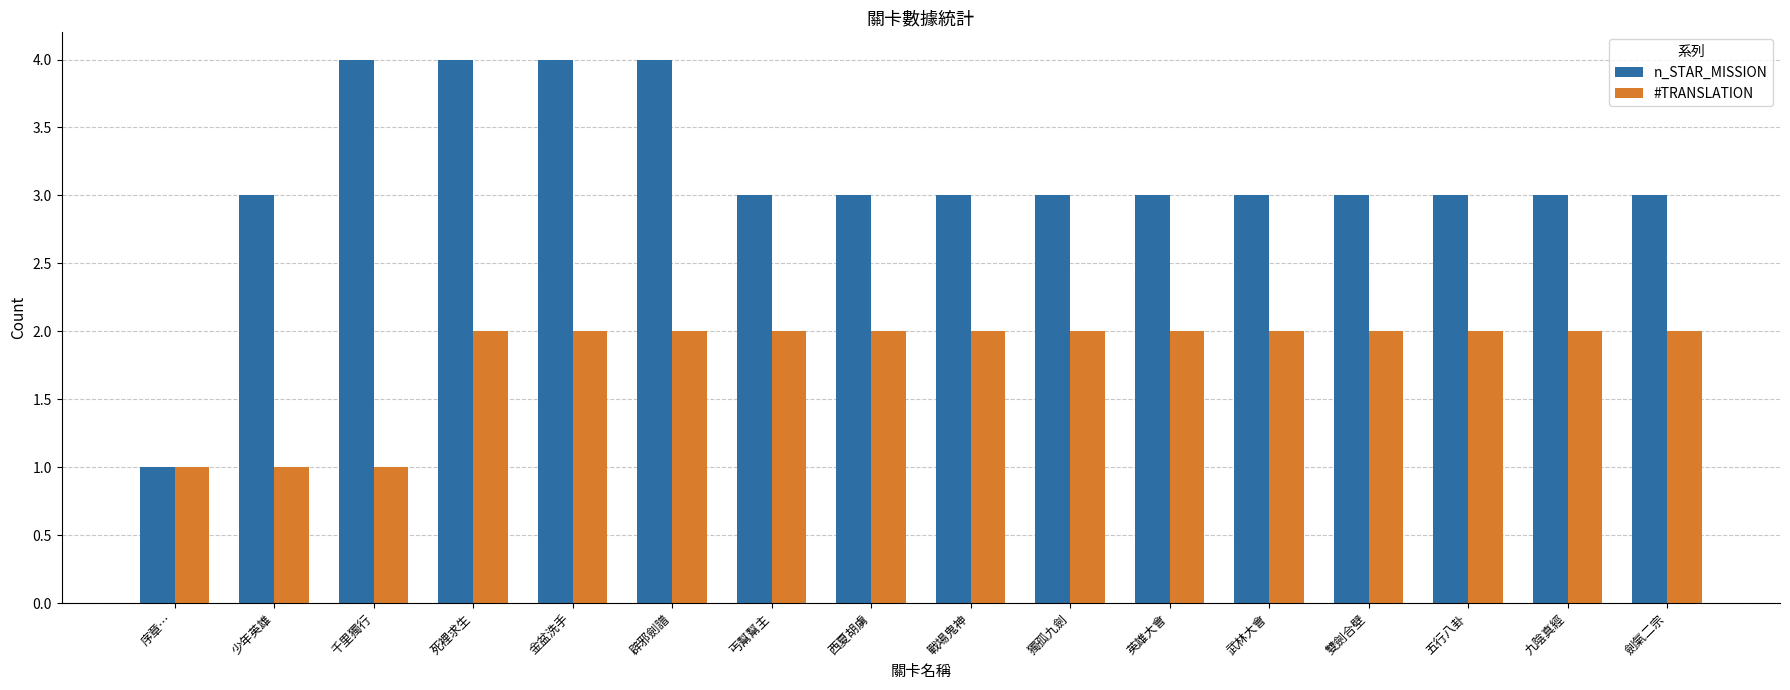

How many bars are there in each group?

2